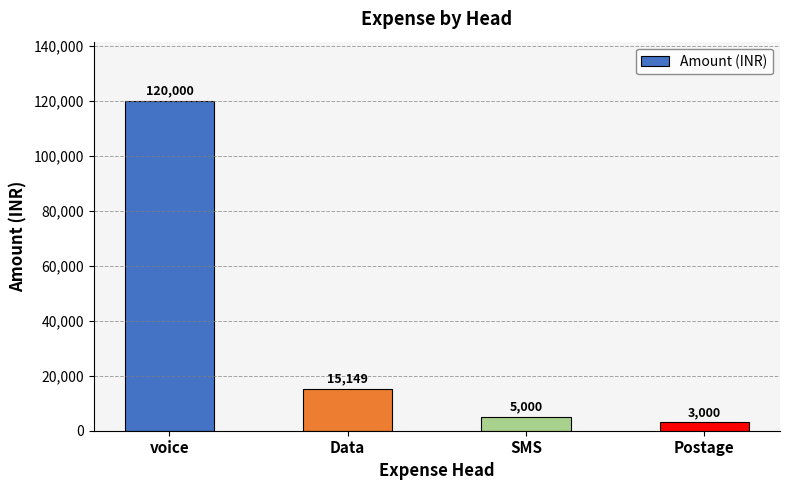

Rank the categories by value from lowest to highest.

Postage, SMS, Data, voice